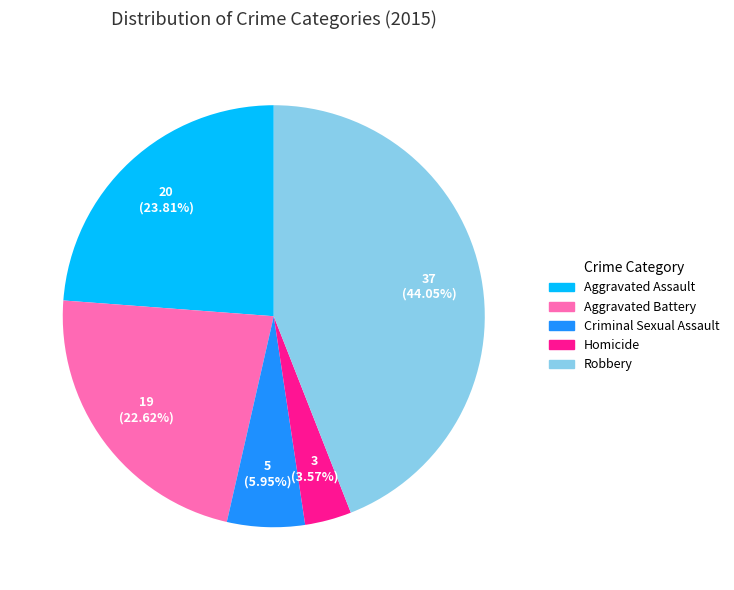

Which category has the biggest portion of the pie?

Robbery